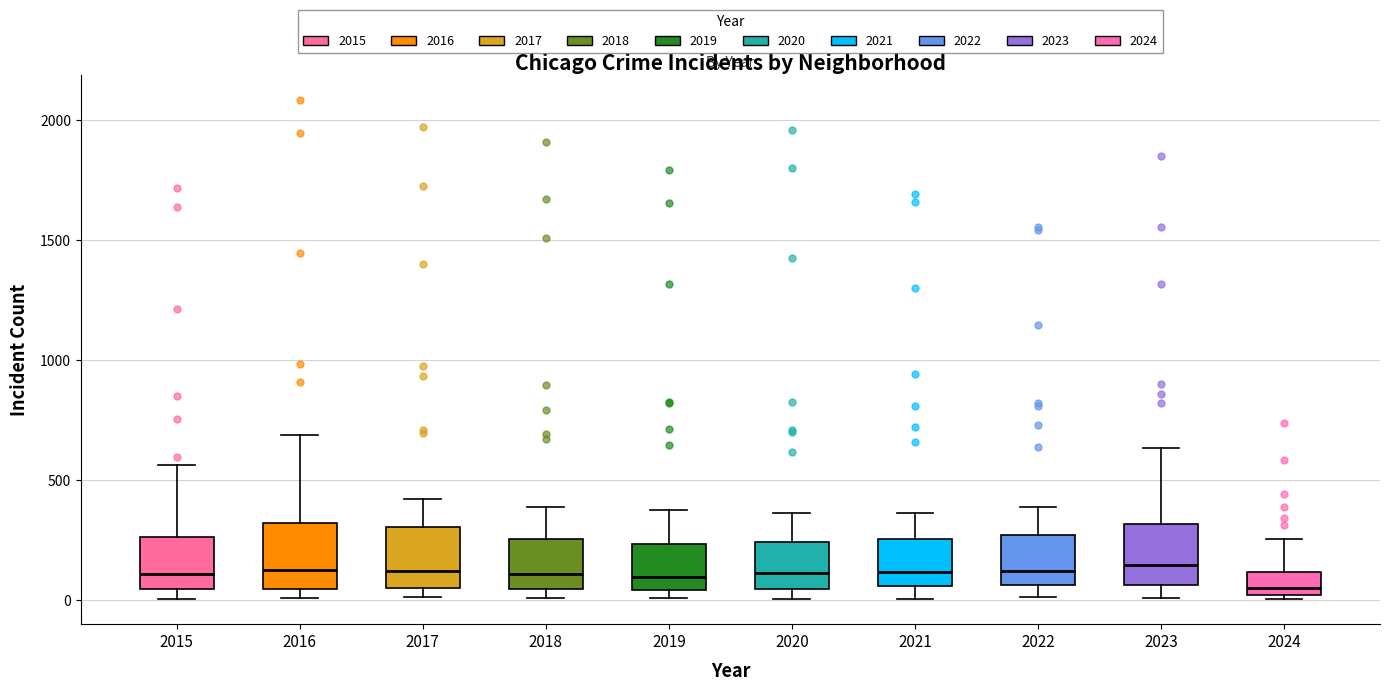

Reading left to right, transcribe this box plot: for each box, give where its median line is, the range the box spans, and where its two whiskers end, as read against the y-axis. The values are not printed on the chart, so give them approximately, as read against the axis.

2015: median 100, box 50 to 250, whiskers 0 to 550
2016: median 150, box 50 to 300, whiskers 0 to 700
2017: median 100, box 50 to 300, whiskers 0 to 400
2018: median 100, box 50 to 250, whiskers 0 to 400
2019: median 100, box 50 to 250, whiskers 0 to 400
2020: median 100, box 50 to 250, whiskers 0 to 350
2021: median 100, box 50 to 250, whiskers 0 to 350
2022: median 100, box 50 to 250, whiskers 0 to 400
2023: median 150, box 50 to 300, whiskers 0 to 650
2024: median 50, box 0 to 100, whiskers 0 (just below the box's lower edge) to 250